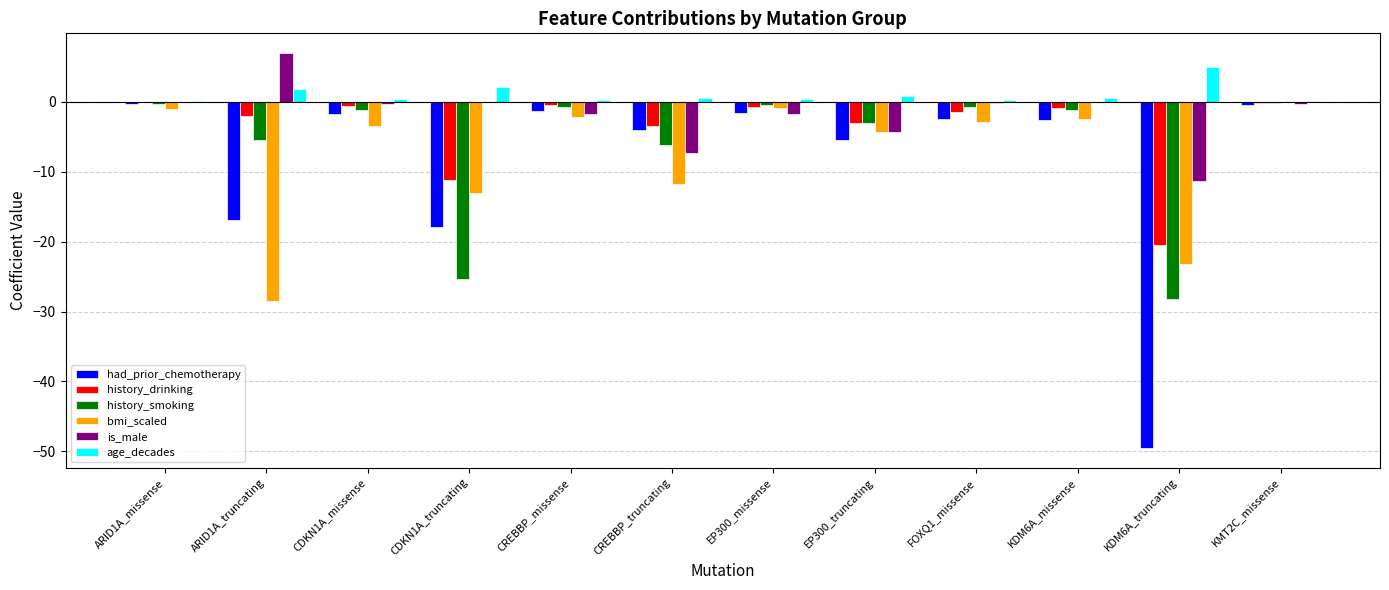

How many data points does each series have?

12